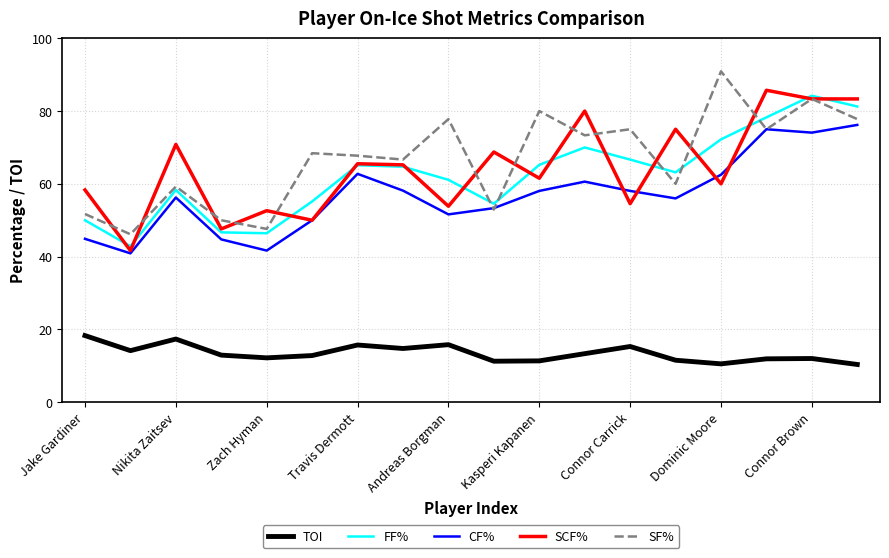

True or false: CF% and TOI intersect in this chart.

False